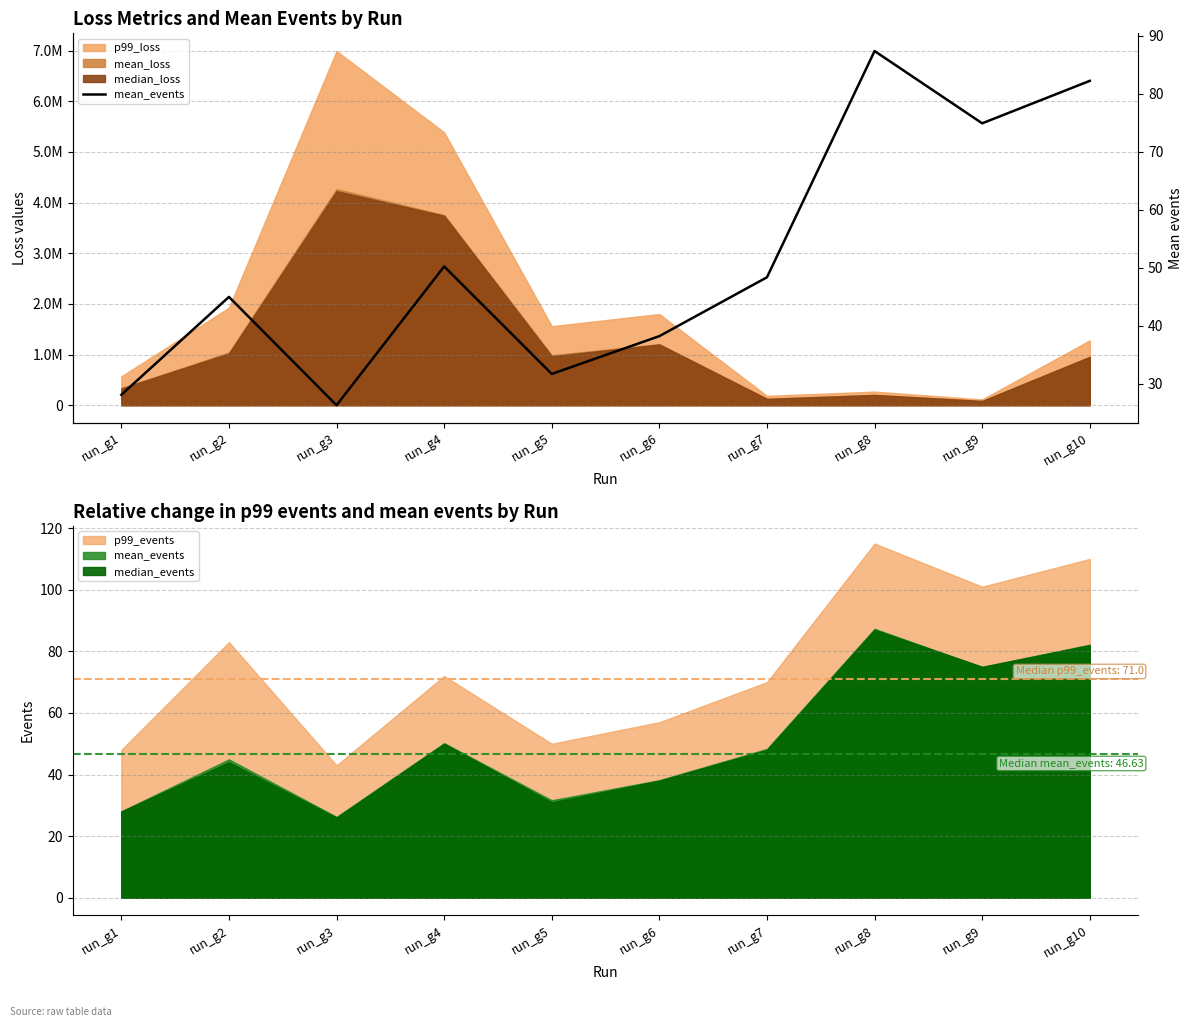

List the labels in order of value, largest first.

run_g8, run_g10, run_g9, run_g4, run_g7, run_g2, run_g6, run_g5, run_g1, run_g3